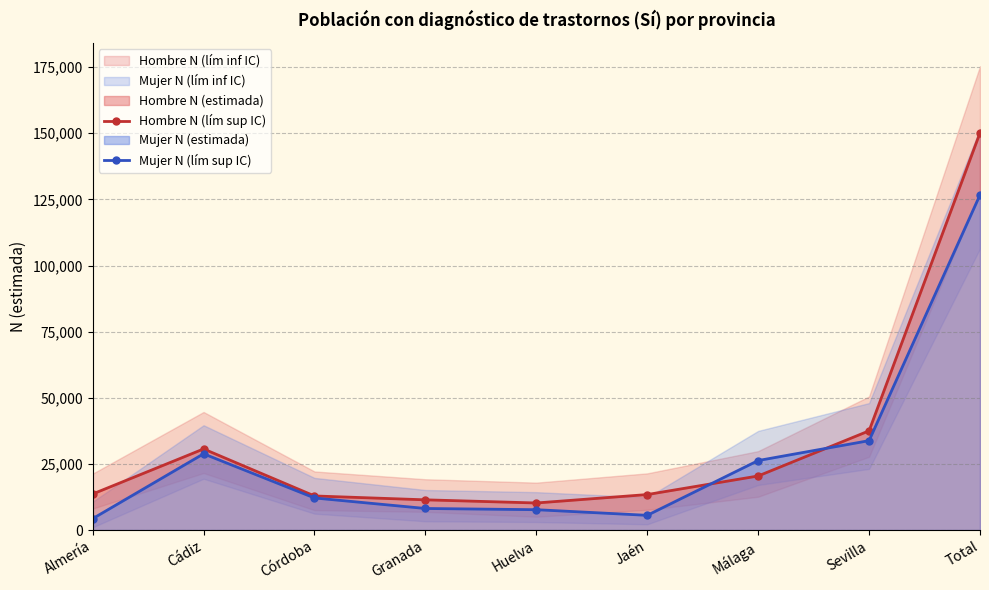

Read the Mujer N (lím sup IC) value at Huelva, to the nearest 50.

7700